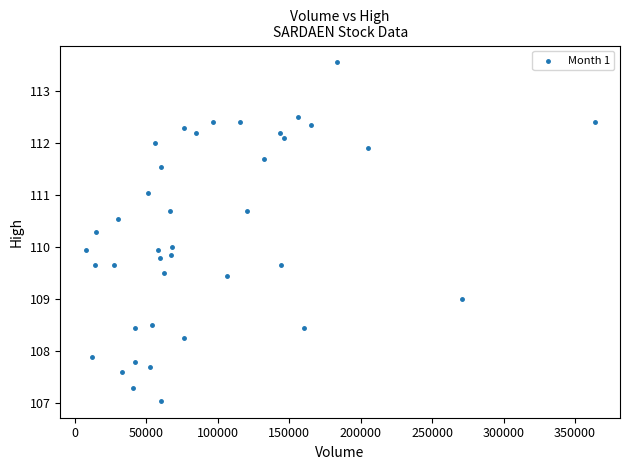

What is the range of X values (max minus min)?

356160.0